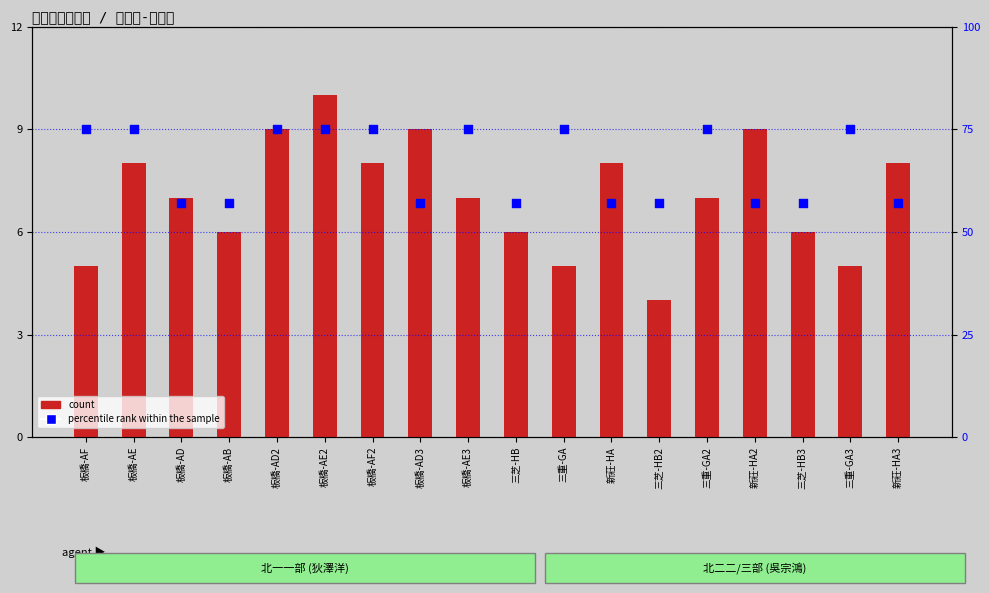

What are all the series names shown in the legend?

count, percentile rank within the sample